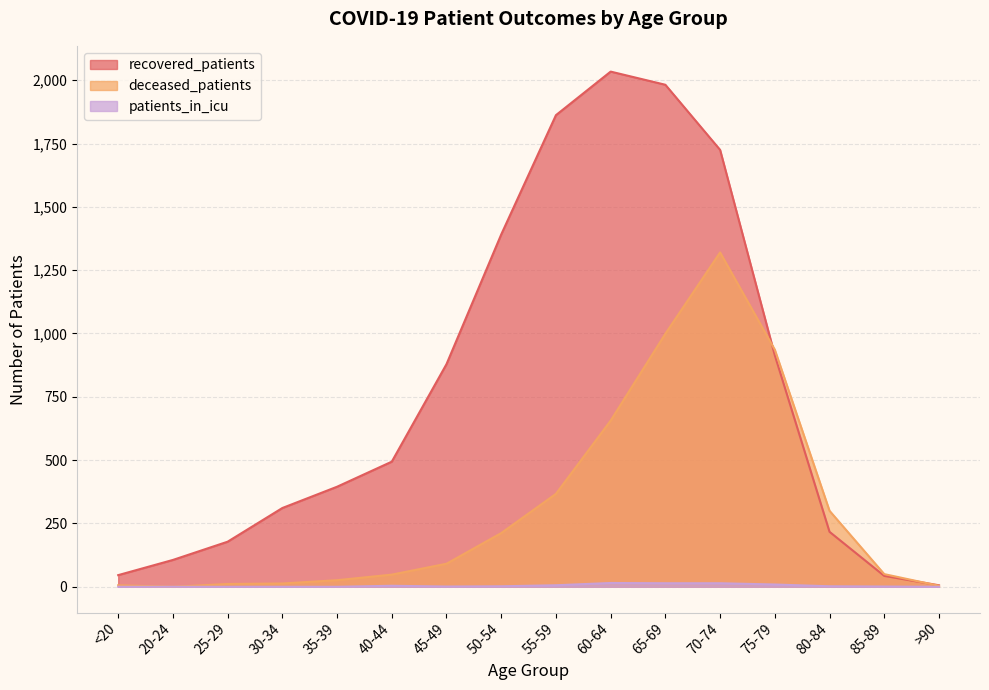

True or false: recovered_patients has more than 0 points higher than both neighbors.

True